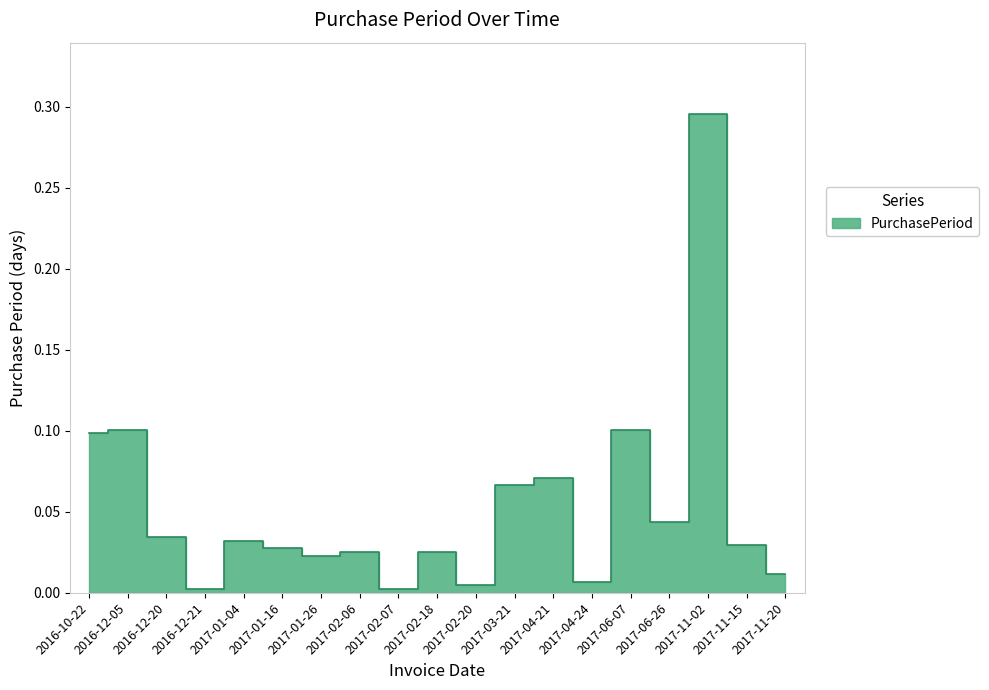

Rank the categories by value from lowest to highest.

2016-12-21, 2017-02-07, 2017-02-20, 2017-04-24, 2017-11-20, 2017-01-26, 2017-02-06, 2017-02-18, 2017-01-16, 2017-11-15, 2017-01-04, 2016-12-20, 2017-06-26, 2017-03-21, 2017-04-21, 2016-10-22, 2016-12-05, 2017-06-07, 2017-11-02